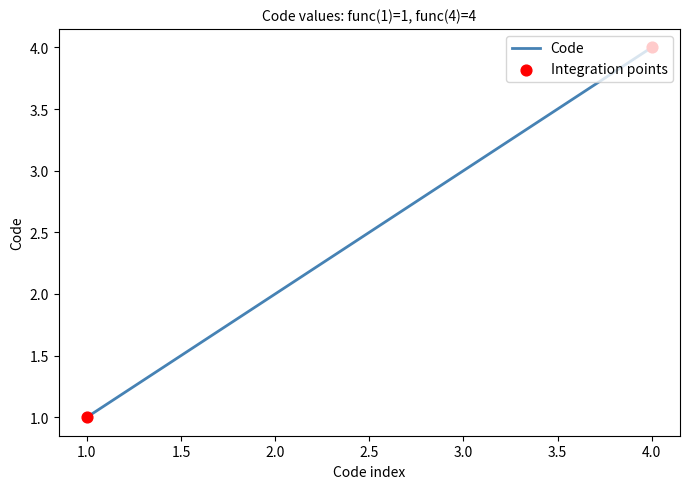

Between 3.0 and 4.0, which is larger?

4.0